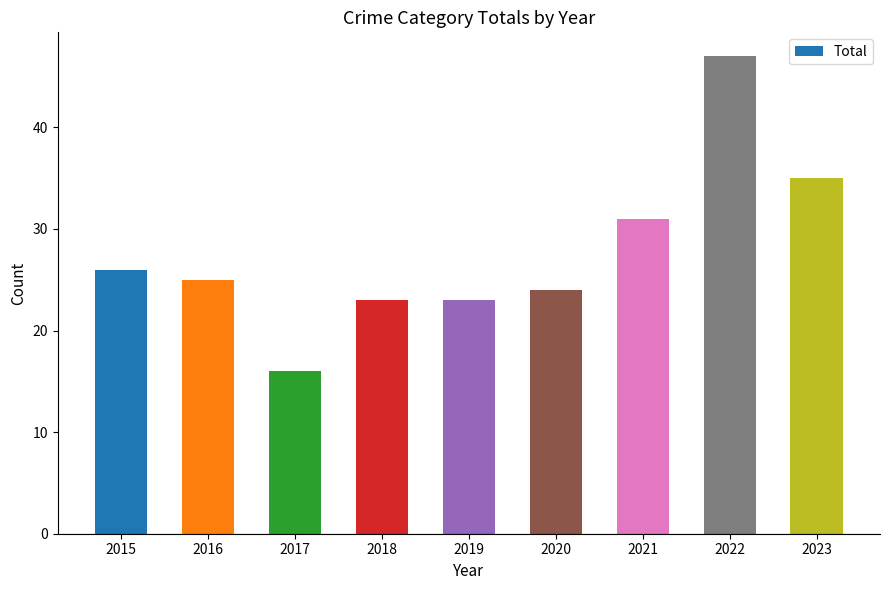

Read the value at 2019.

23